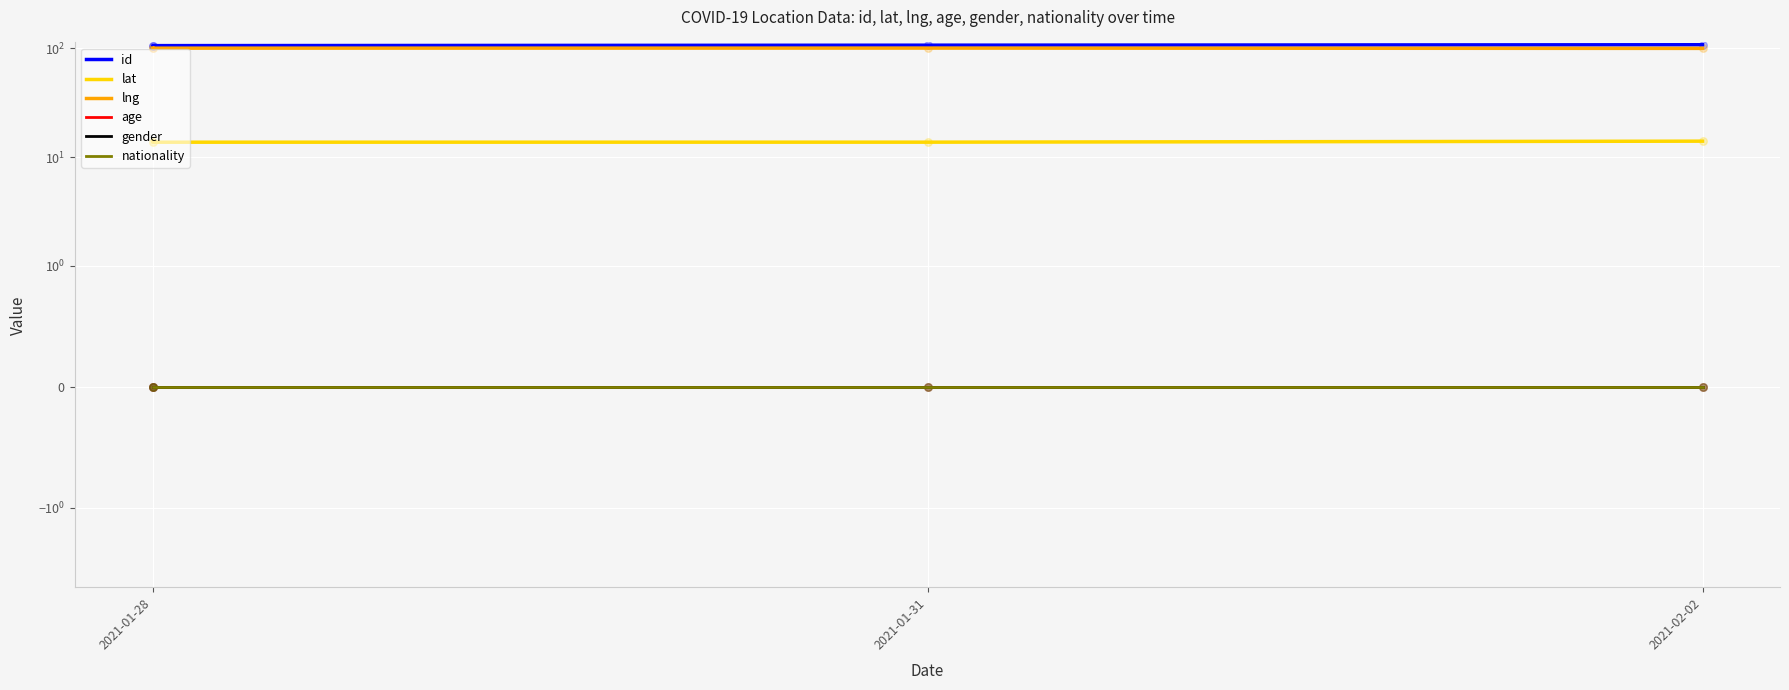

Which series has the largest total across all categories?

id